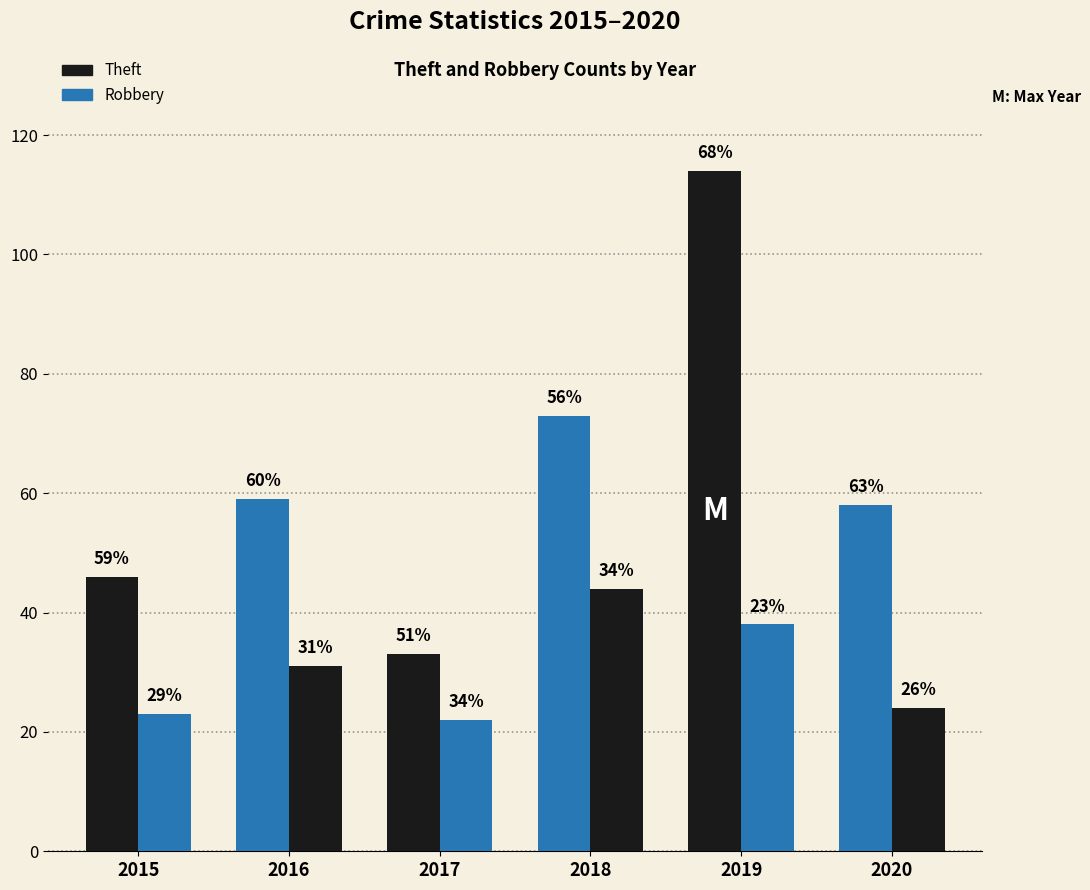

How many bars are there in total?

12